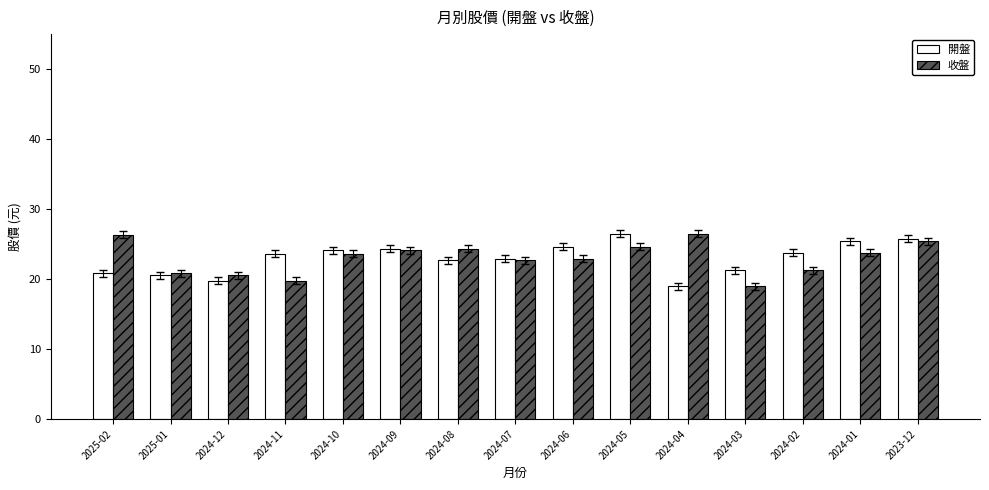

What is the maximum value for 開盤?

26.5